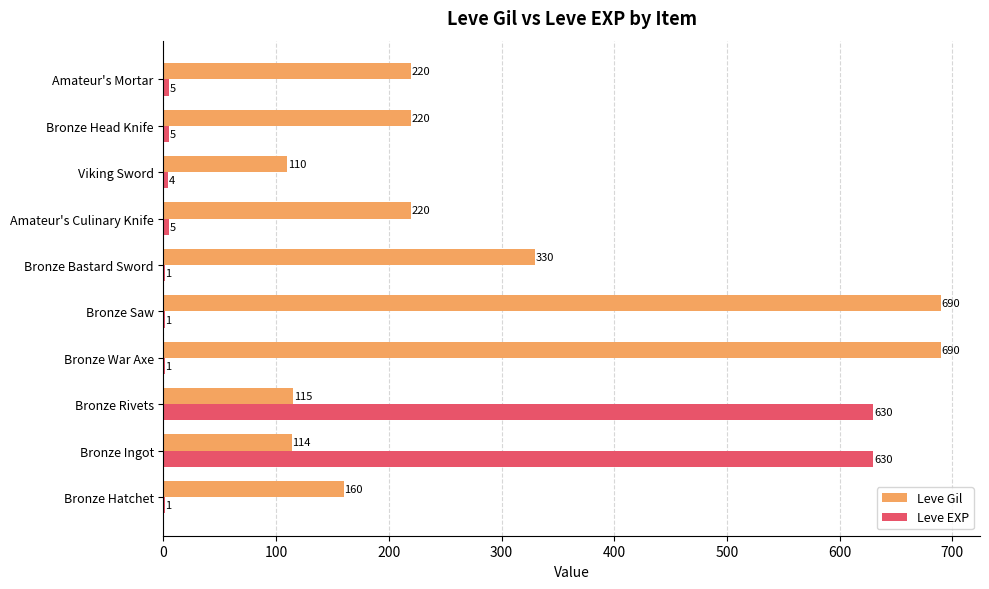

Is it true that Leve Gil equals 379 at Amateur's Mortar?

False